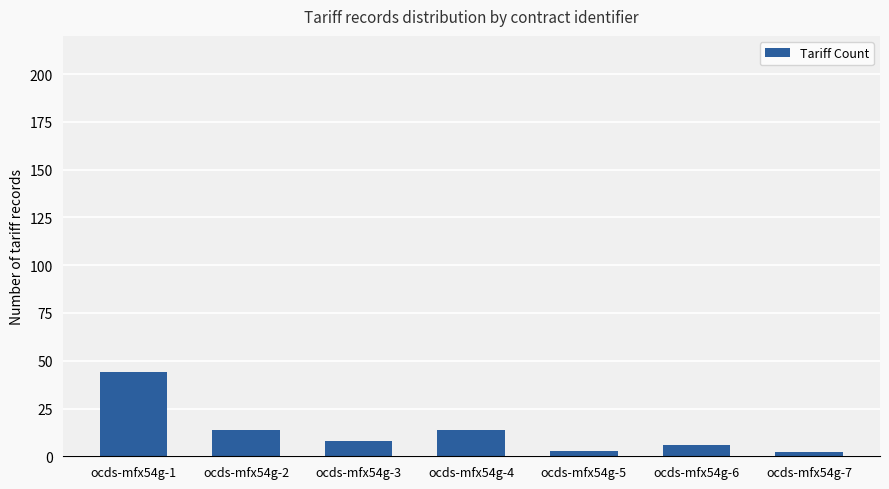

Reading right to left, what are all the values shown in this chart?

2	6	3	14	8	14	44